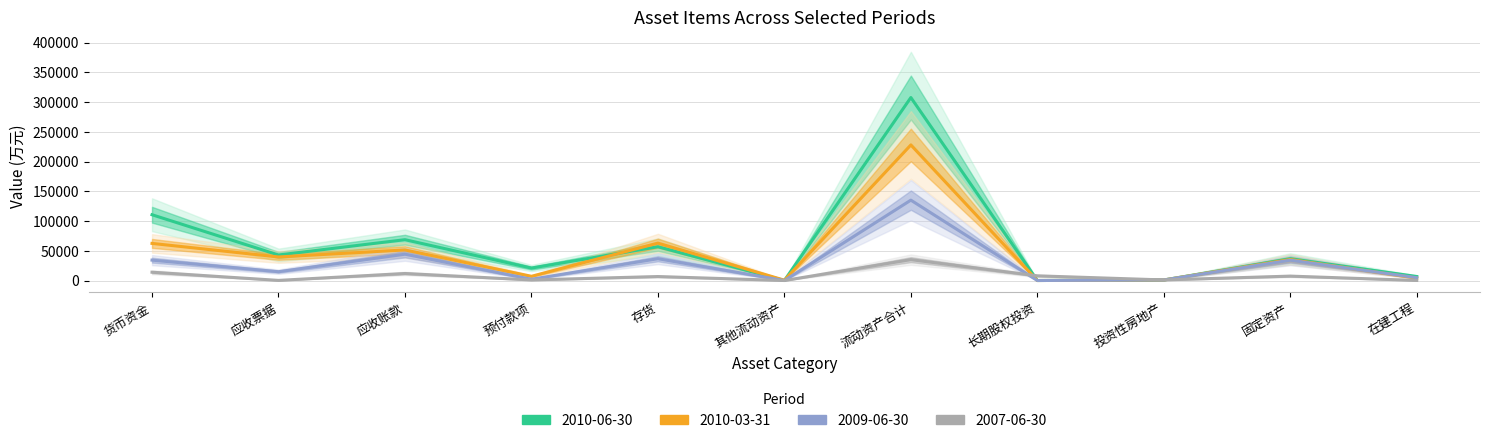

Which series has the largest range (max minus min)?

2010-06-30